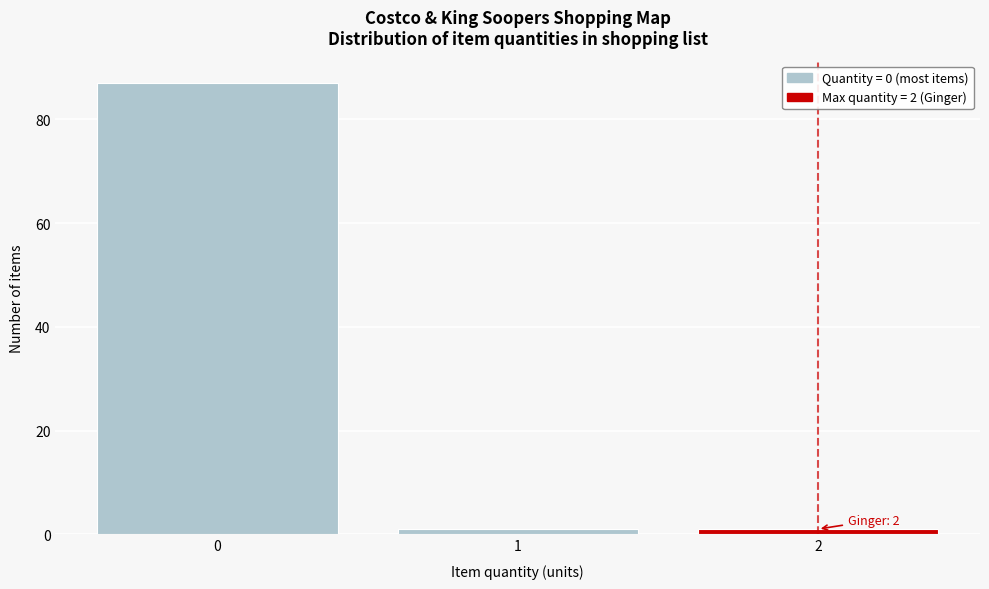

Over which range of the x-axis is the bar tallest?

-0.5 to 0.5